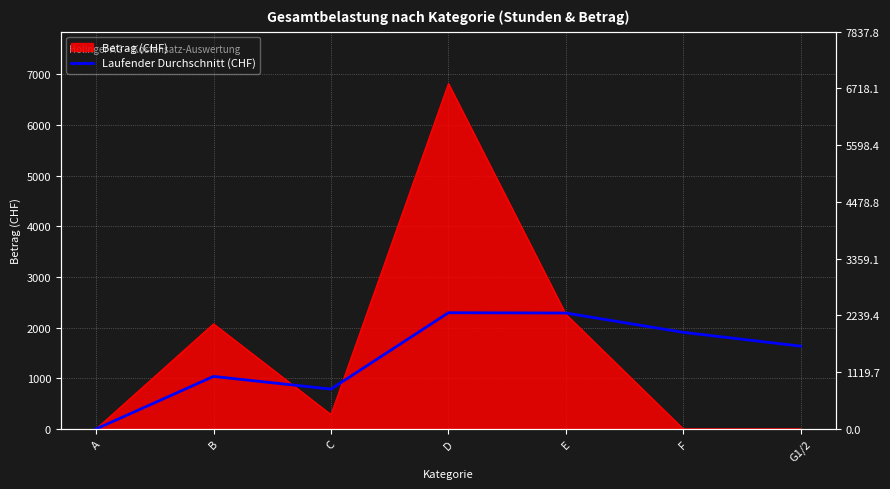

True or false: the data shows 2287.5 at E.

True